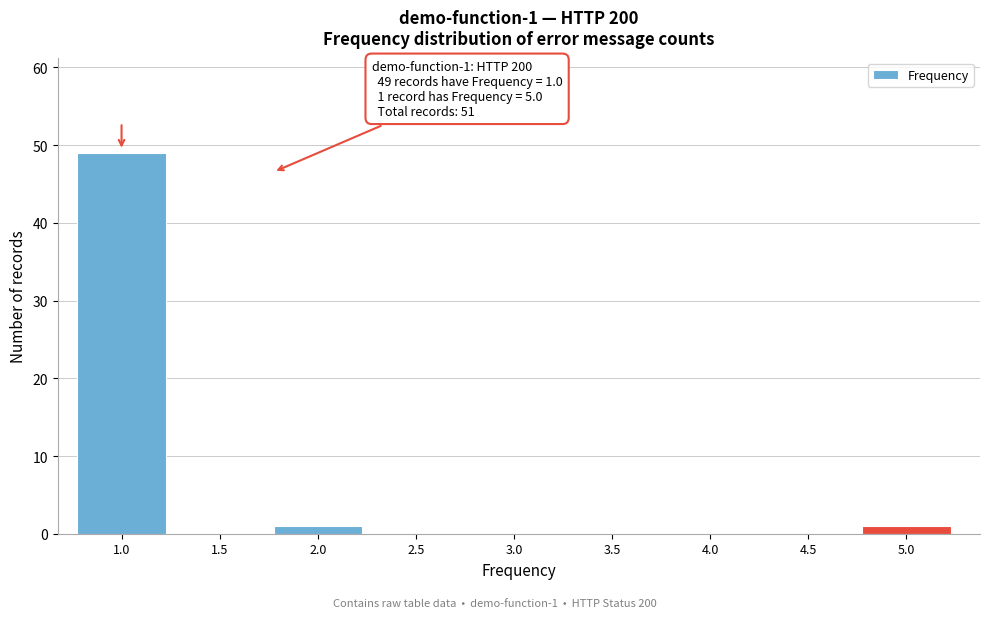

What is the greatest value displayed?

49